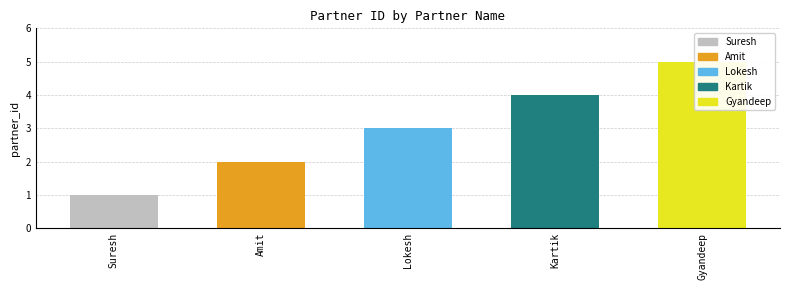

Where does the data first go above 3?

Kartik